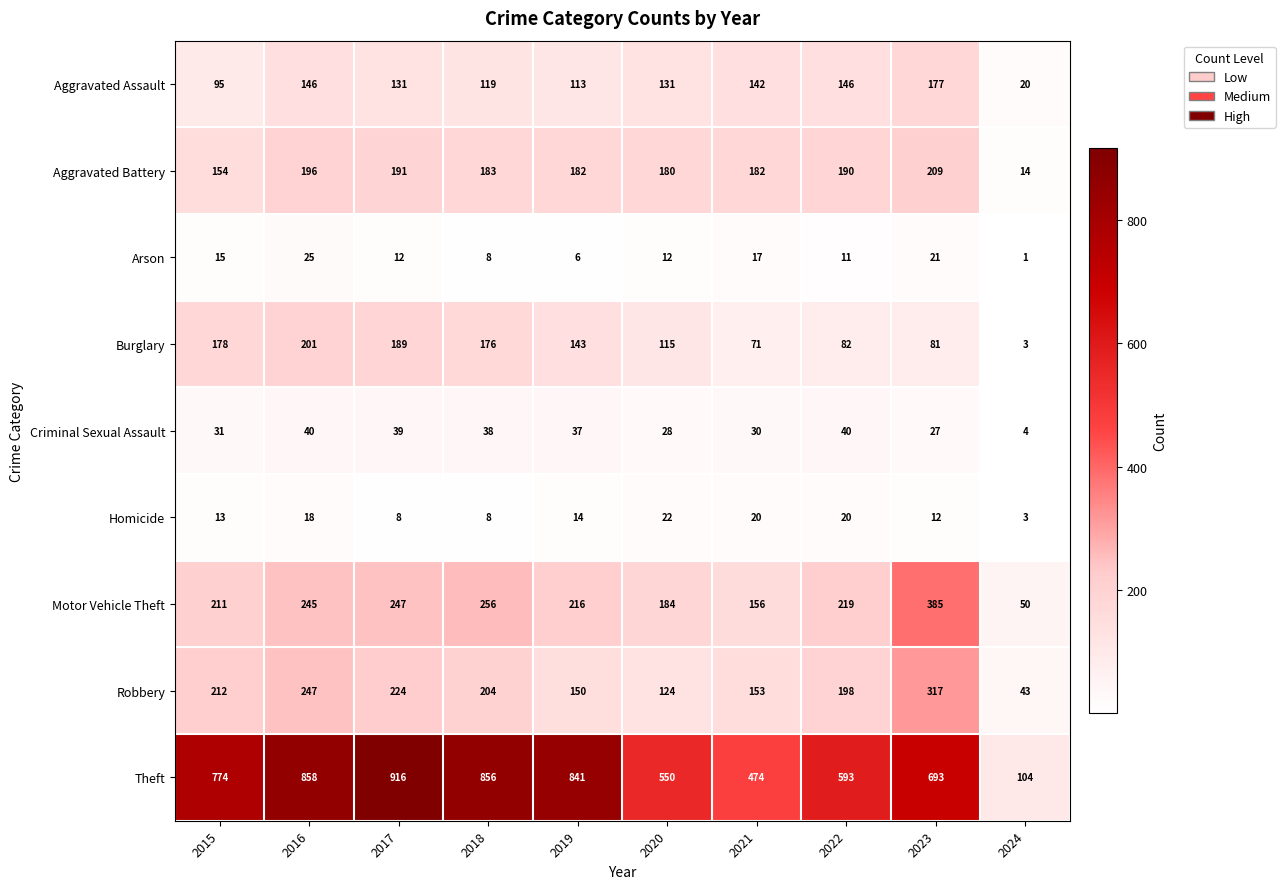

What is the spread (max minus min) of values at 2015?

761